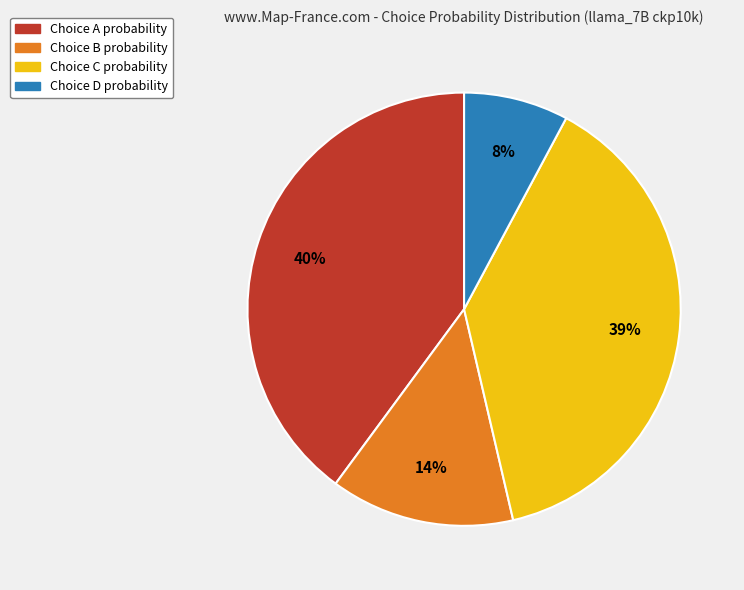

The Choice C probability slice represents 47% of the pie. True or false?

False